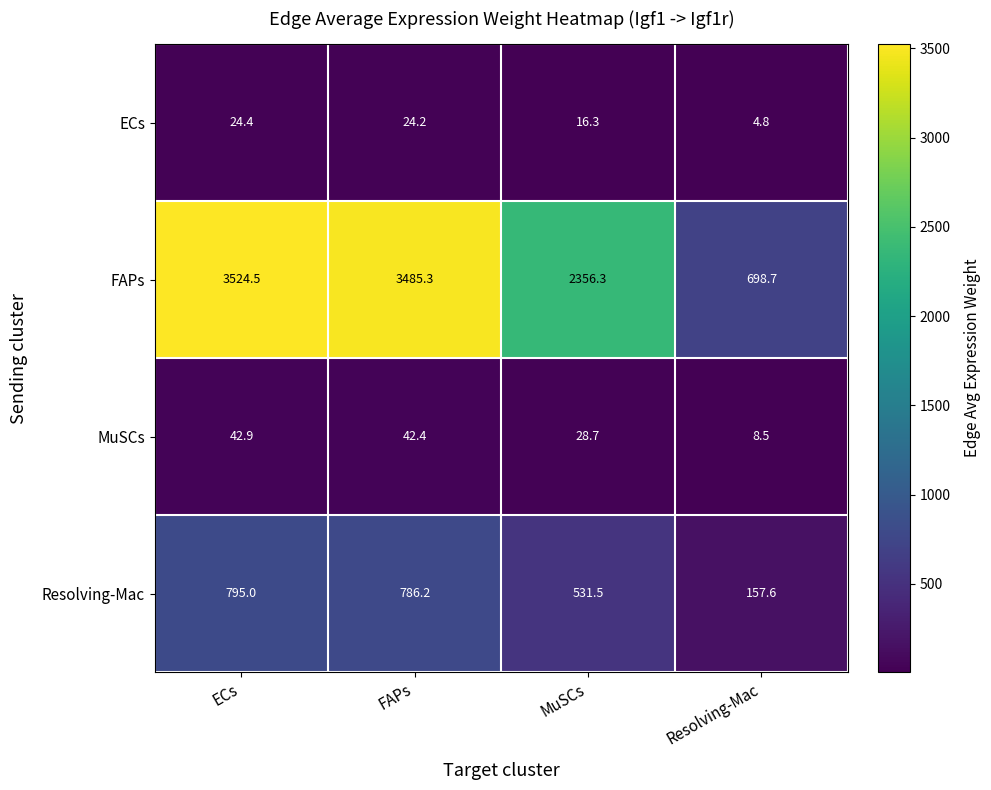

Reading left to right, what are all the values shown in this chart?

ECs: 24.4	24.2	16.3	4.8
FAPs: 3524.5	3485.3	2356.3	698.7
MuSCs: 42.9	42.4	28.7	8.5
Resolving-Mac: 795.0	786.2	531.5	157.6